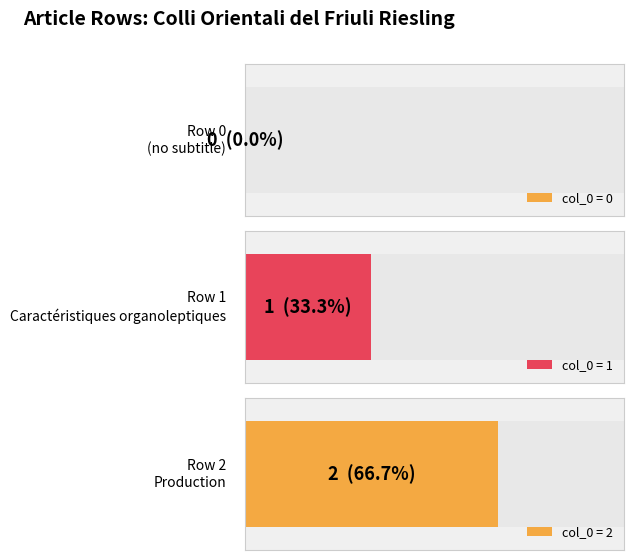

True or false: the data shows 2 at Portail:Psychotrope/Articles liés (row 1).

False